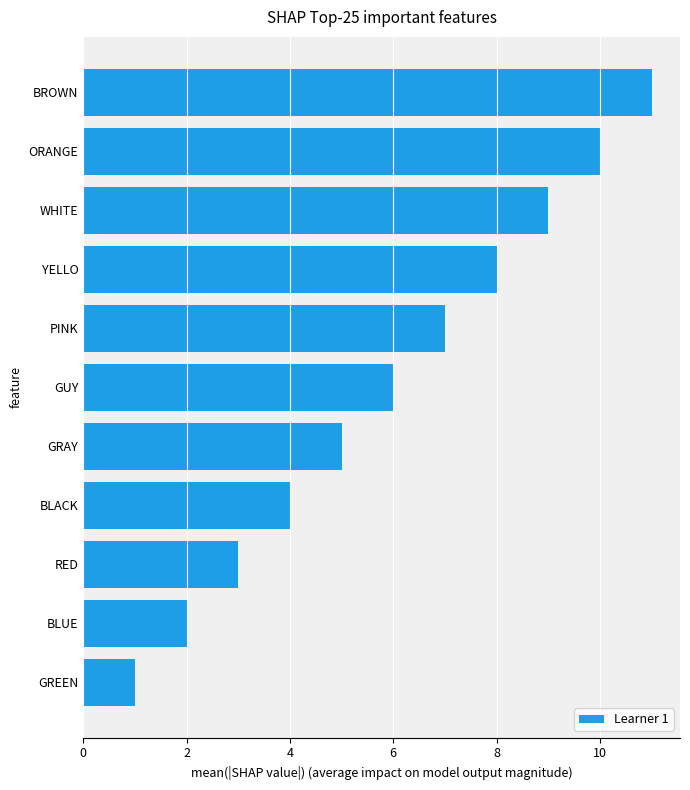

List the labels in order of value, smallest first.

GREEN, BLUE, RED, BLACK, GRAY, GUY, PINK, YELLO, WHITE, ORANGE, BROWN